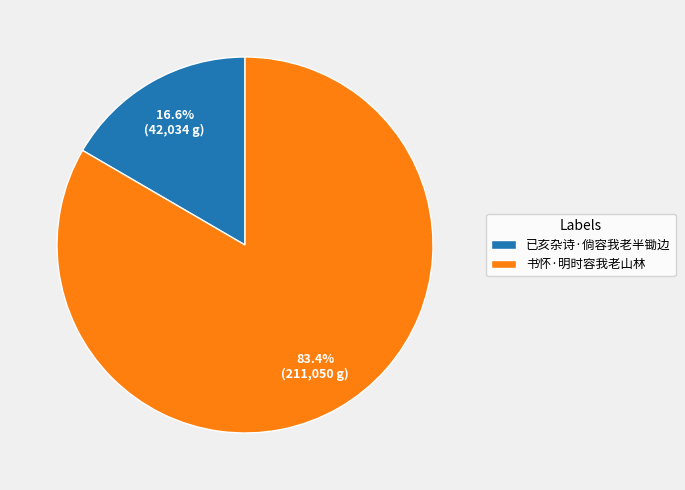

Between 书怀·明时容我老山林 and 已亥杂诗·倘容我老半锄边, which is larger?

书怀·明时容我老山林